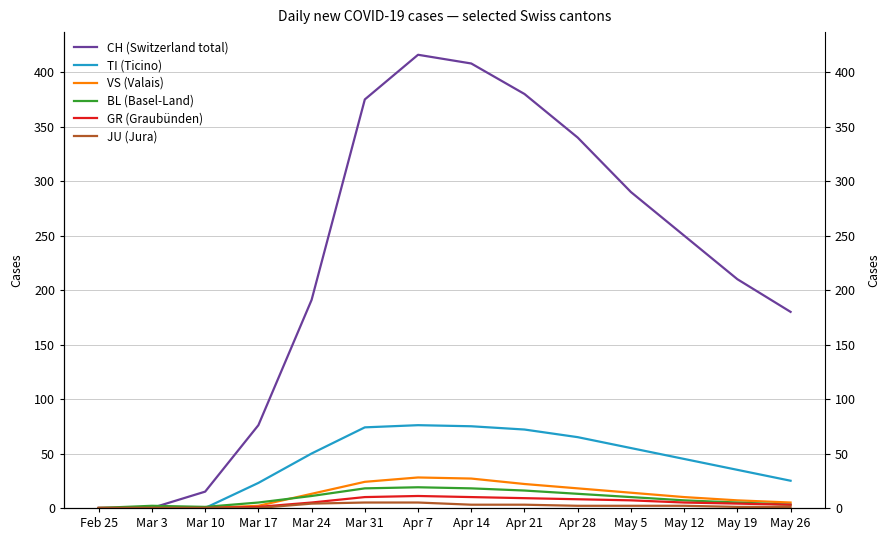

What is the spread (max minus min) of values at Mar 31?

370